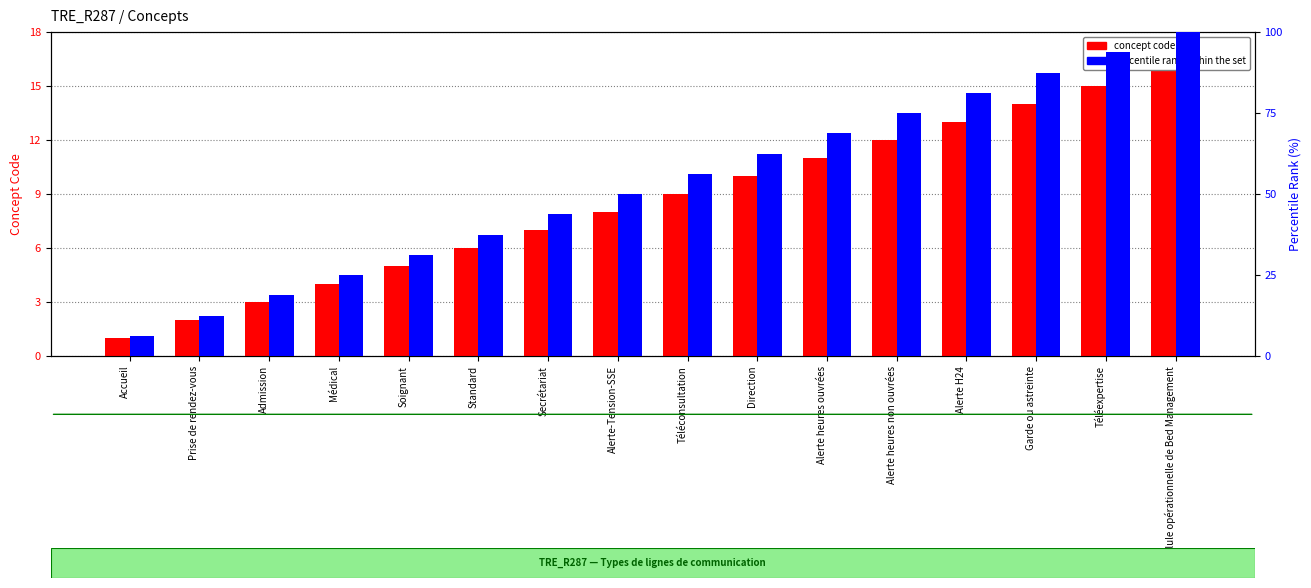

What value does the concept code series have at Standard?

6.0